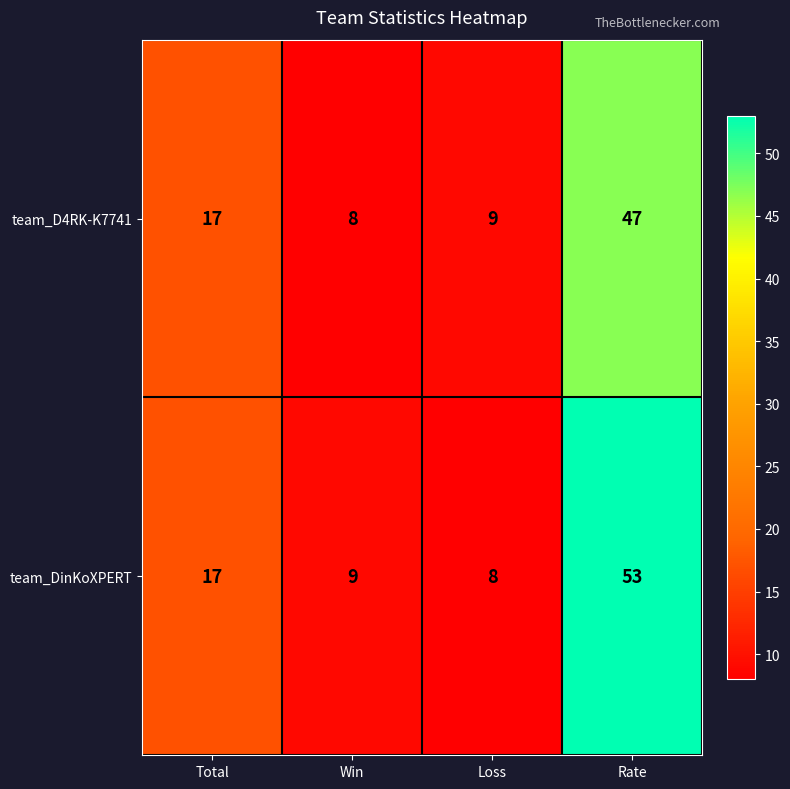

At which label is team_D4RK-K7741 closest to 27?

Total